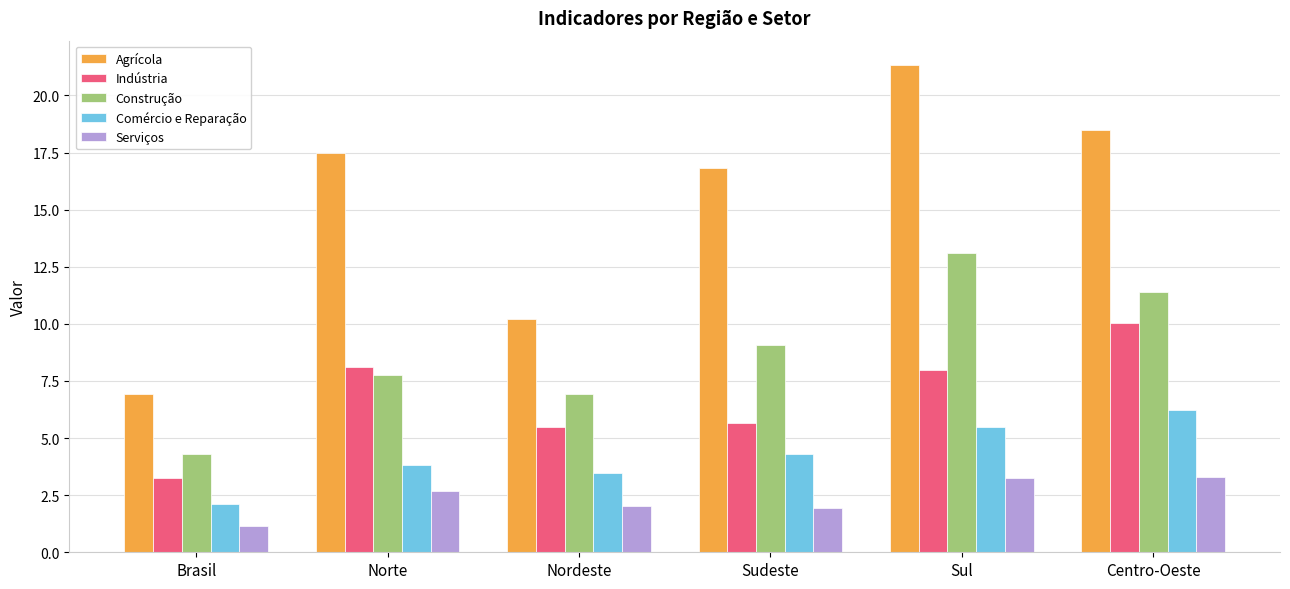

Which series has the largest total across all categories?

Agrícola